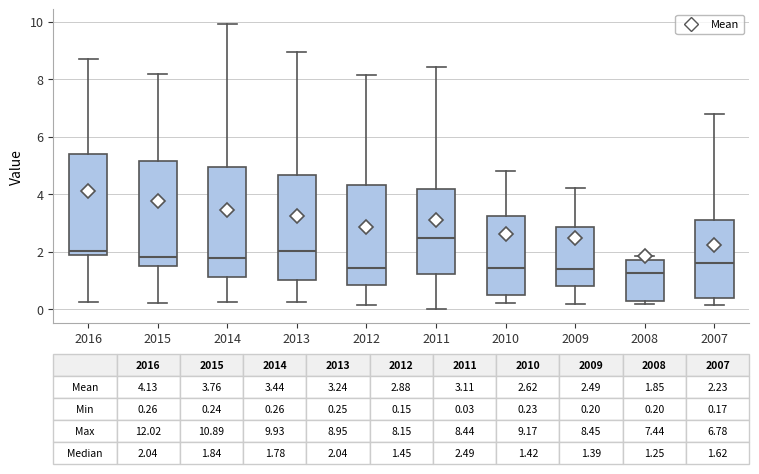

Which box has the highest median line?

2011